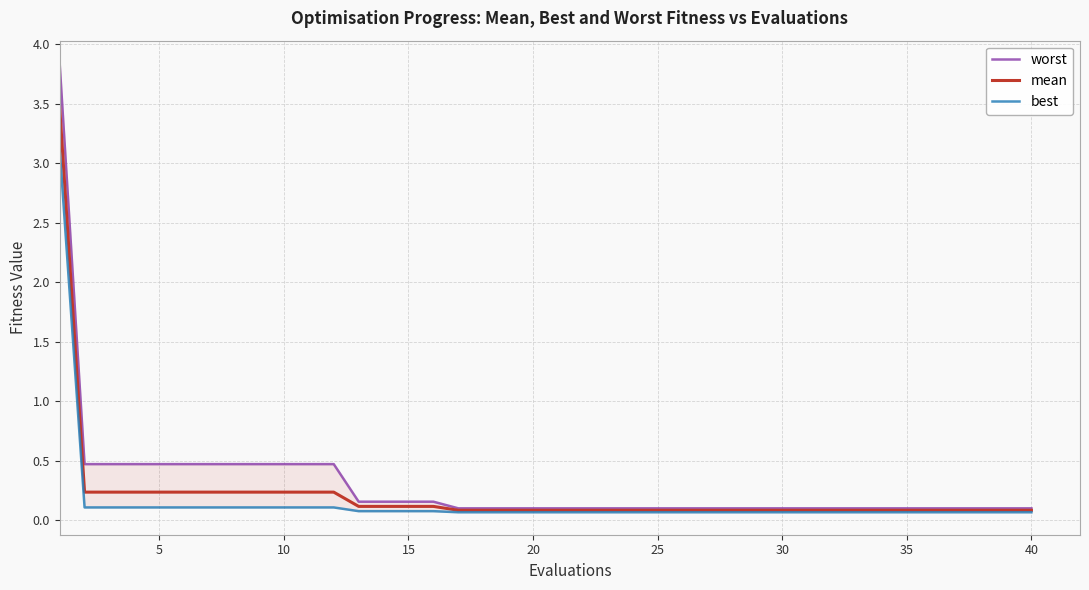

How many lines are shown in the chart?

3